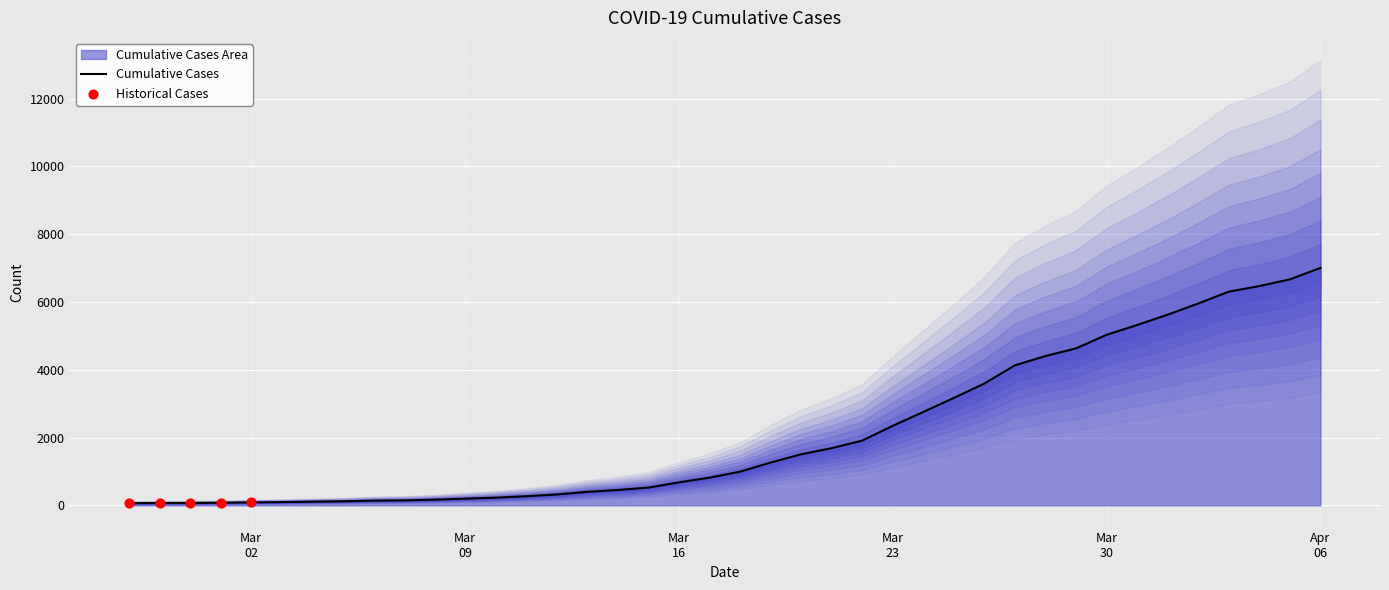

What is the change in value from 2020-03-17 to 2020-03-20?

+689